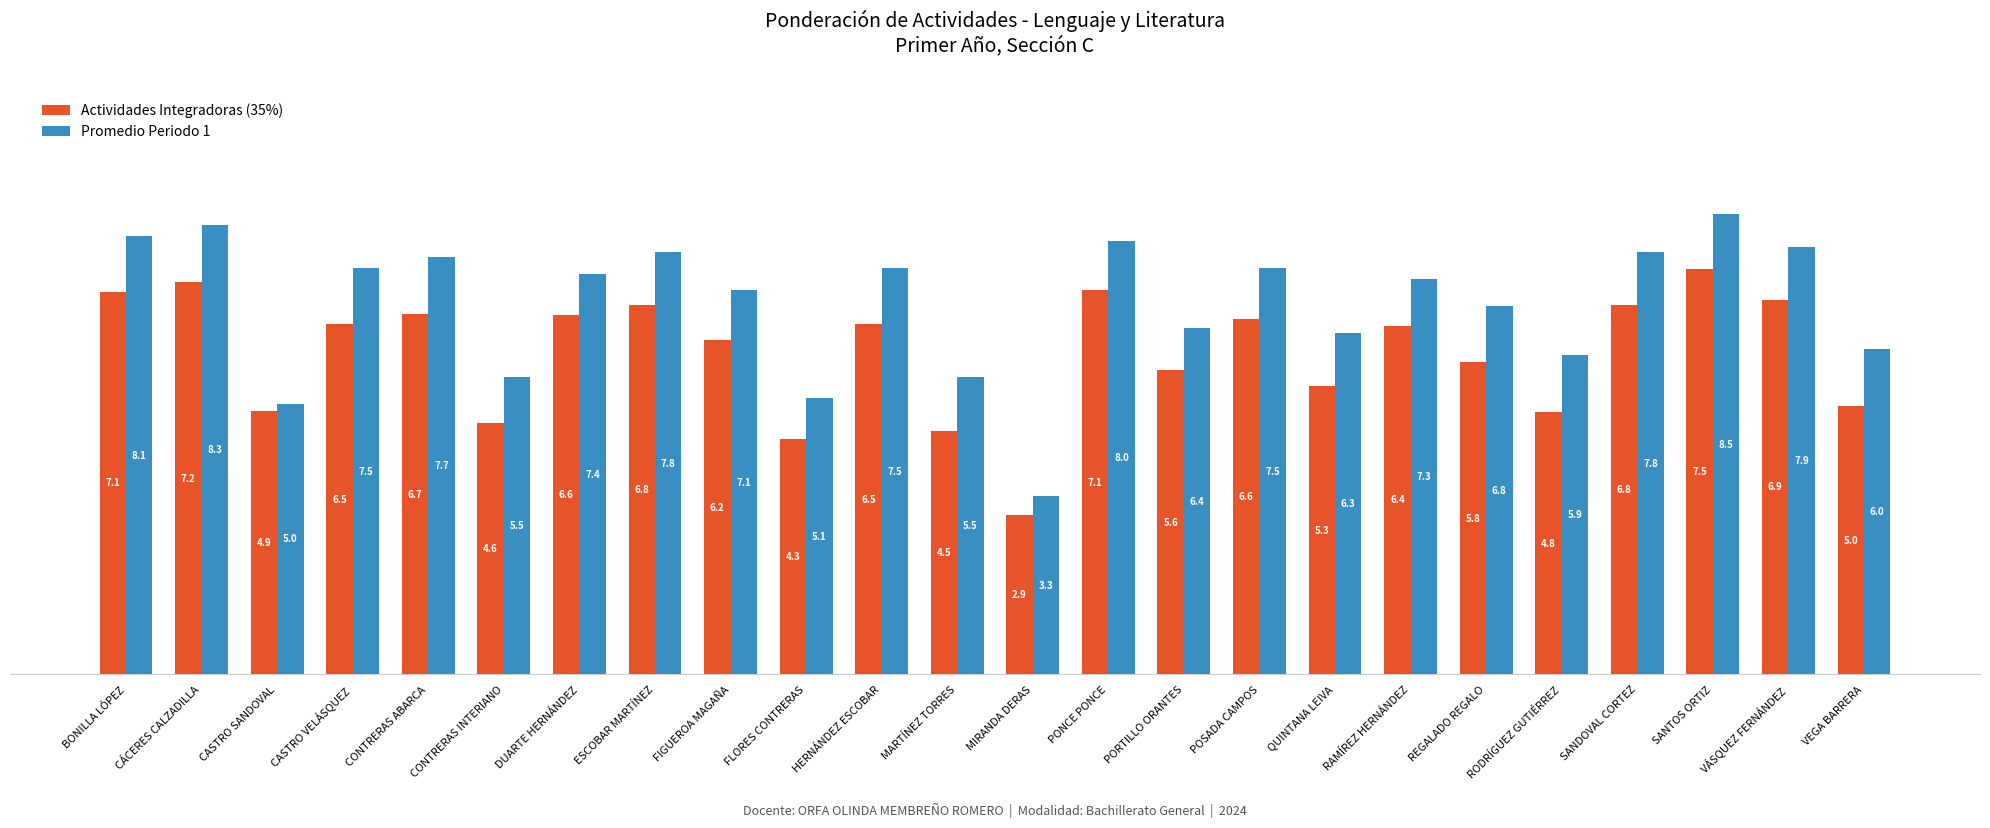

What are all the series names shown in the legend?

Actividades Integradoras (35%), Promedio Periodo 1